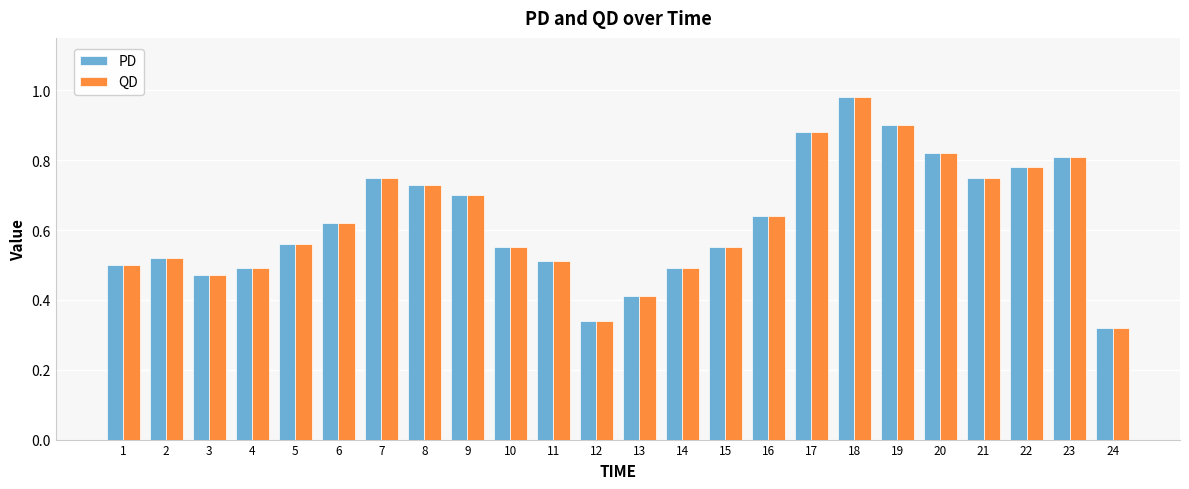

At how many categories does at least one series exceed 0?

24